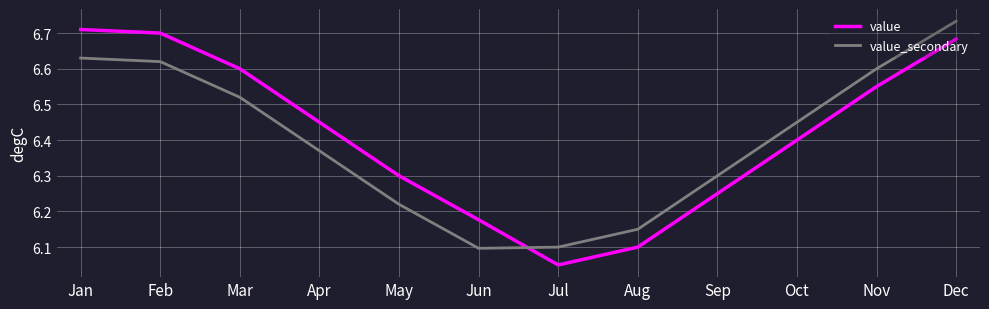

Between Feb and Oct, which series saw the biggest shift?

value